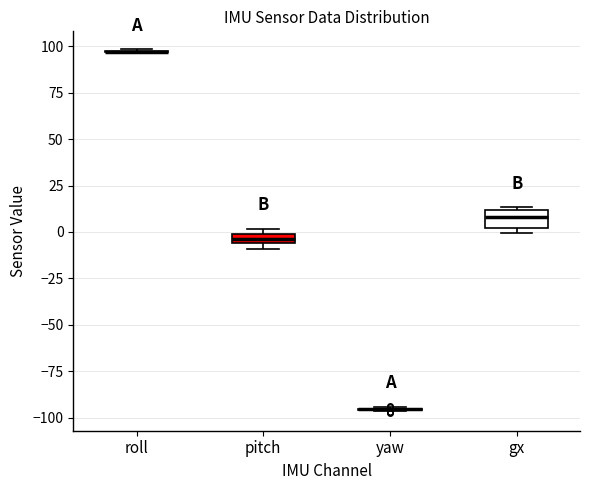

Where is the upper edge of the box for gx on the y-axis? The values are not printed on the chart, so give them approximately, as read against the axis.

10